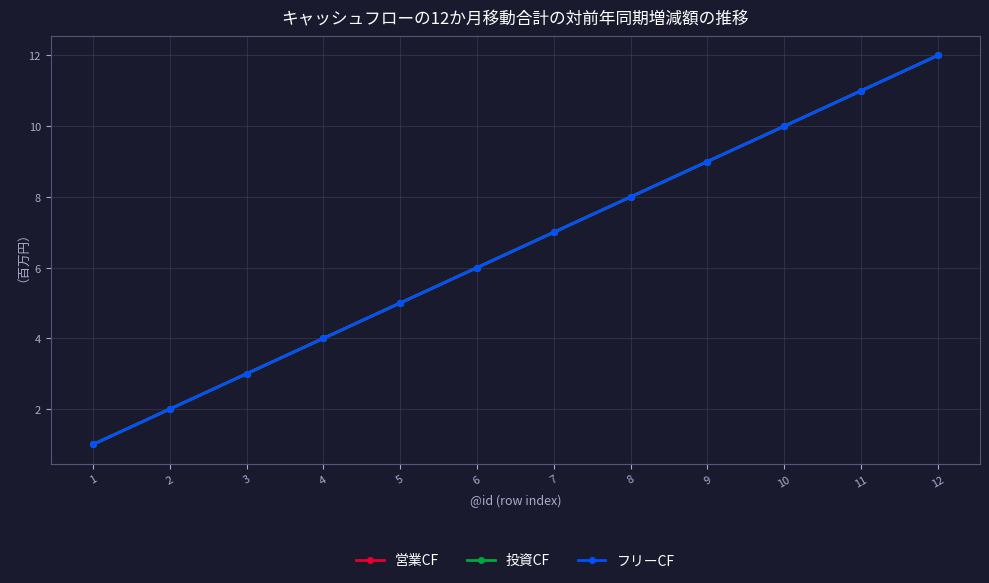

Is this an area chart (filled region under the line)?

No